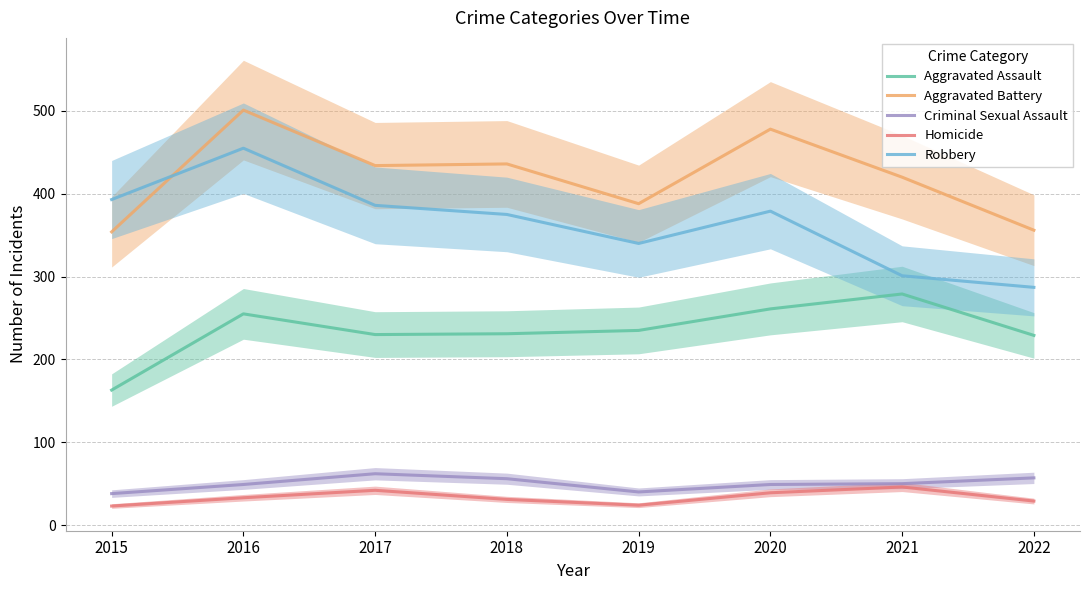

The Criminal Sexual Assault series shows 62 at 2017. True or false?

True